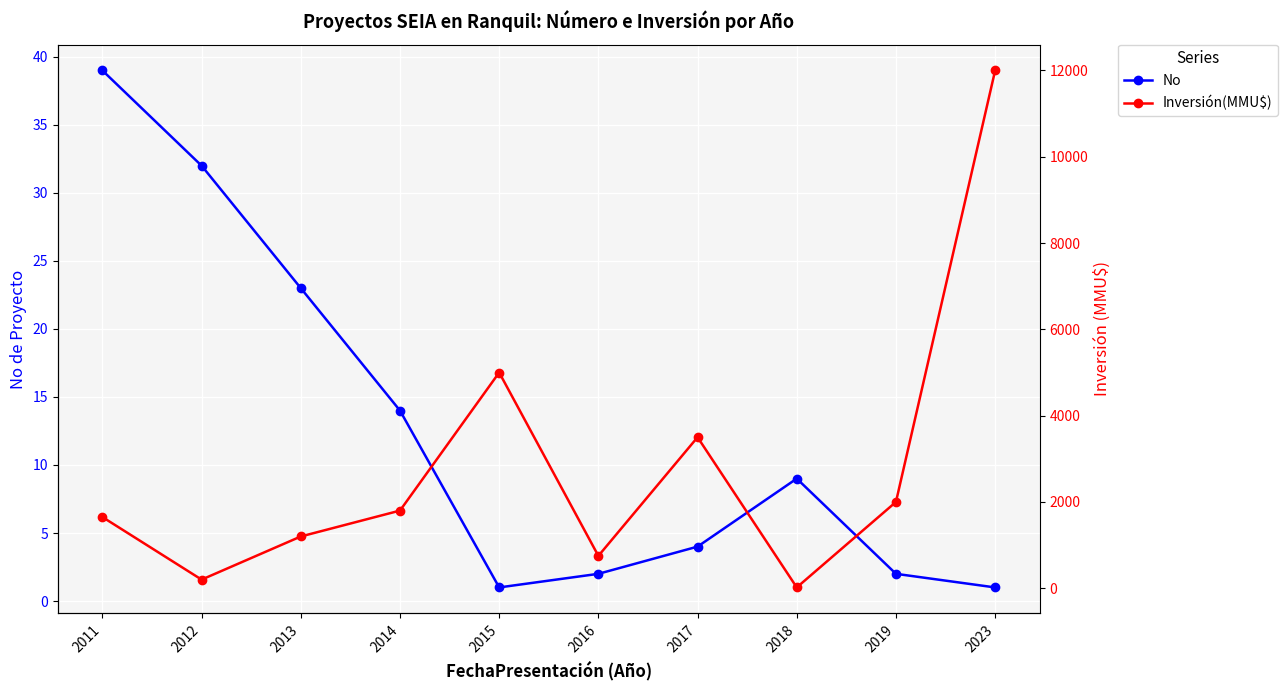

Reading left to right, transcribe all the data shown in this chart.

No: 39	32	23	14	1	2	4	9	2	1
Inversión(MMU$): 1650	200	1200	1800	5000	750	3500	19	2000	12000